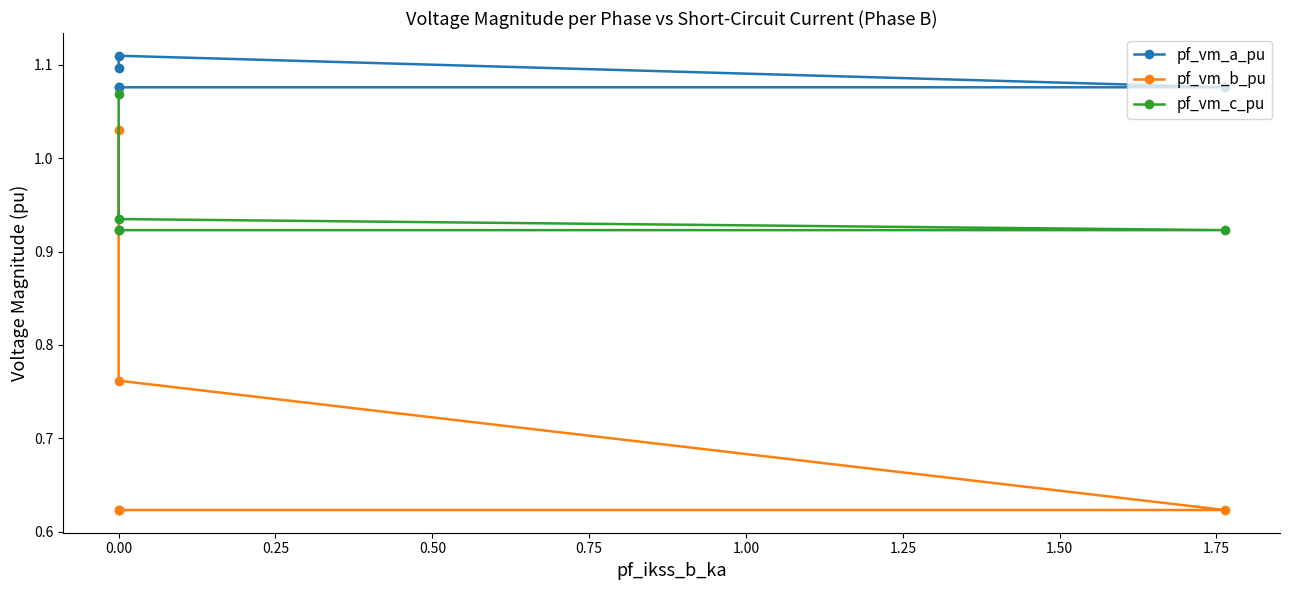

True or false: pf_vm_a_pu and pf_vm_c_pu cross at least once.

False